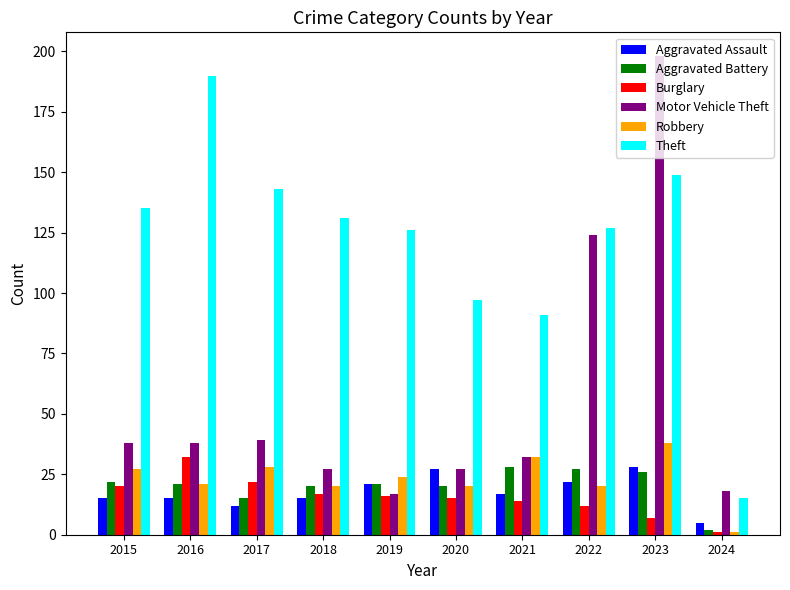

Which category has the highest value in the Theft series?

2016